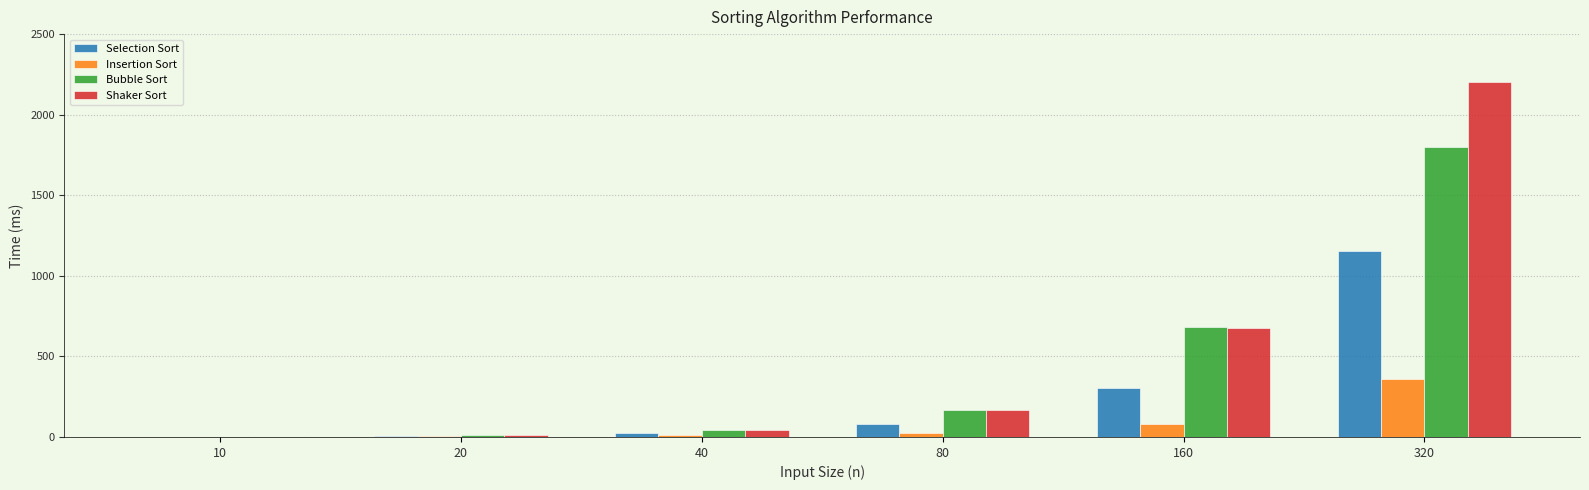

What is the sum of all Bubble Sort values?

2707.2